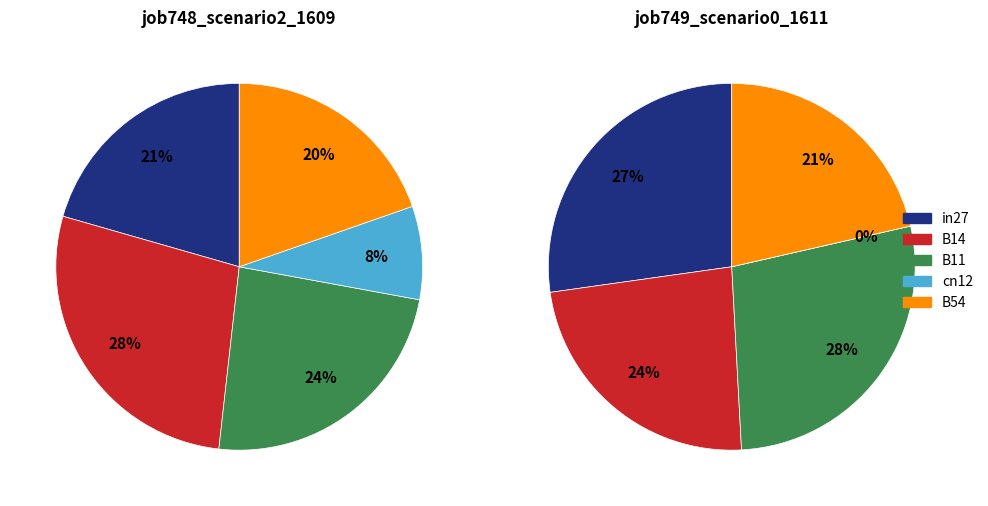

To the nearest percent, what is the combined percentage of in27 and B54?

49%